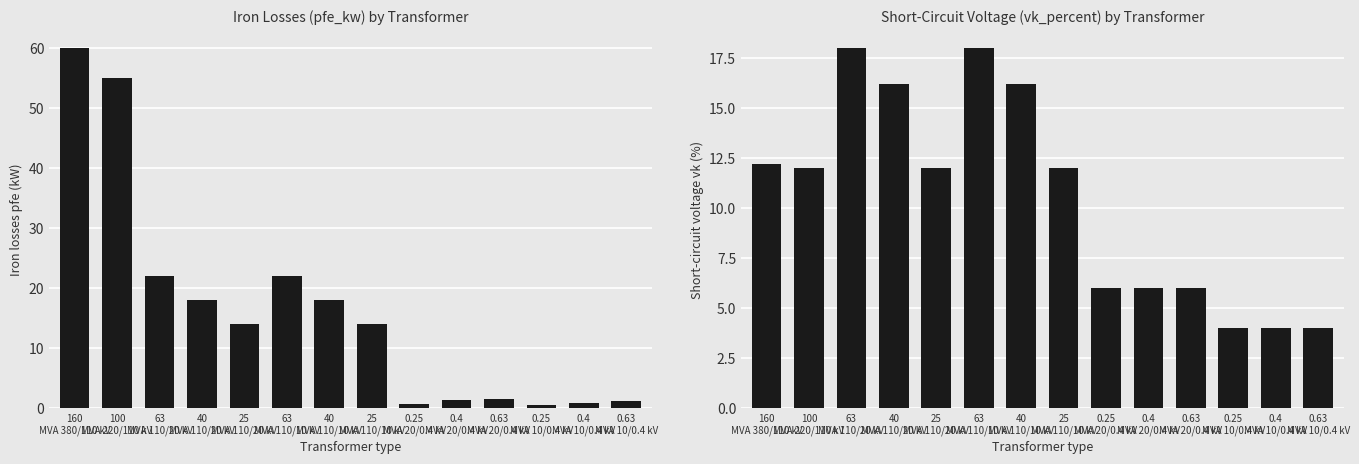

The value of vk_percent at 0.25
MVA 20/0.4 kV is 6.0. True or false?

True